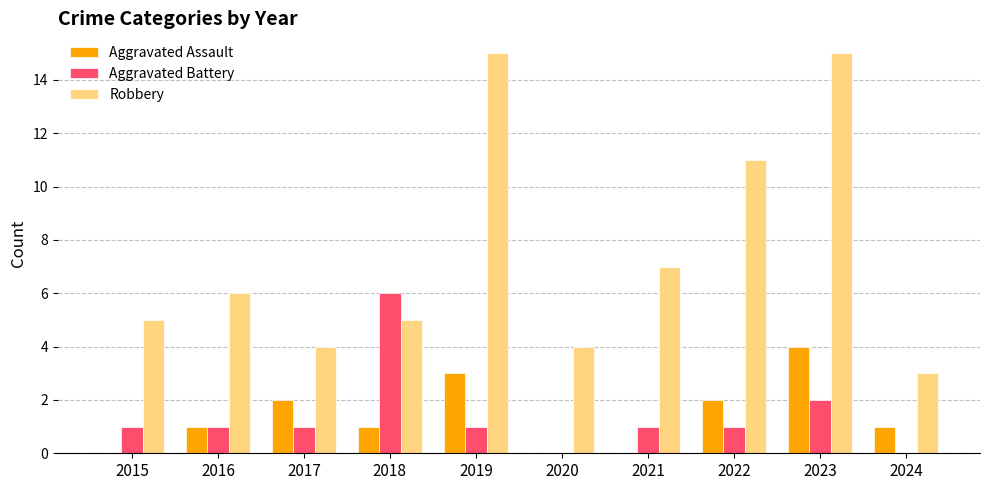

How many Aggravated Assault values are between 0 and 2?

8